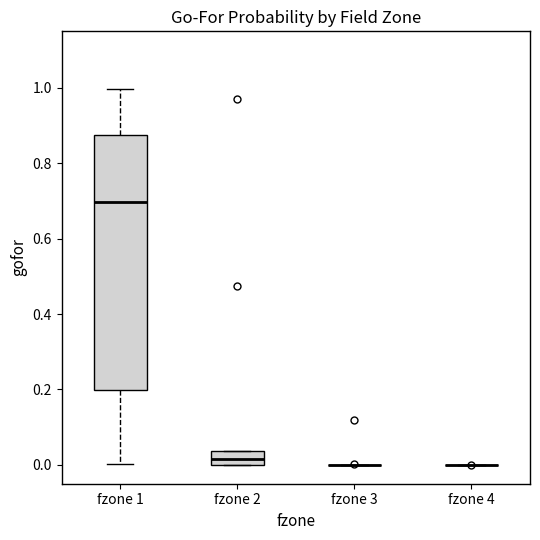

Reading left to right, transcribe this box plot: for each box, give where its median line is, the range the box spans, and where its two whiskers end, as read against the y-axis. The values are not printed on the chart, so give them approximately, as read against the axis.

fzone 1: median 0.70, box 0.20 to 0.88, whiskers 0.00 to 1.00
fzone 2: median 0.02, box 0.00 to 0.04, whiskers 0.00 to 0.04
fzone 3: box collapsed to a line at 0.00, whiskers 0.00 to 0.00
fzone 4: box collapsed to a line at 0.00, whiskers 0.00 to 0.00